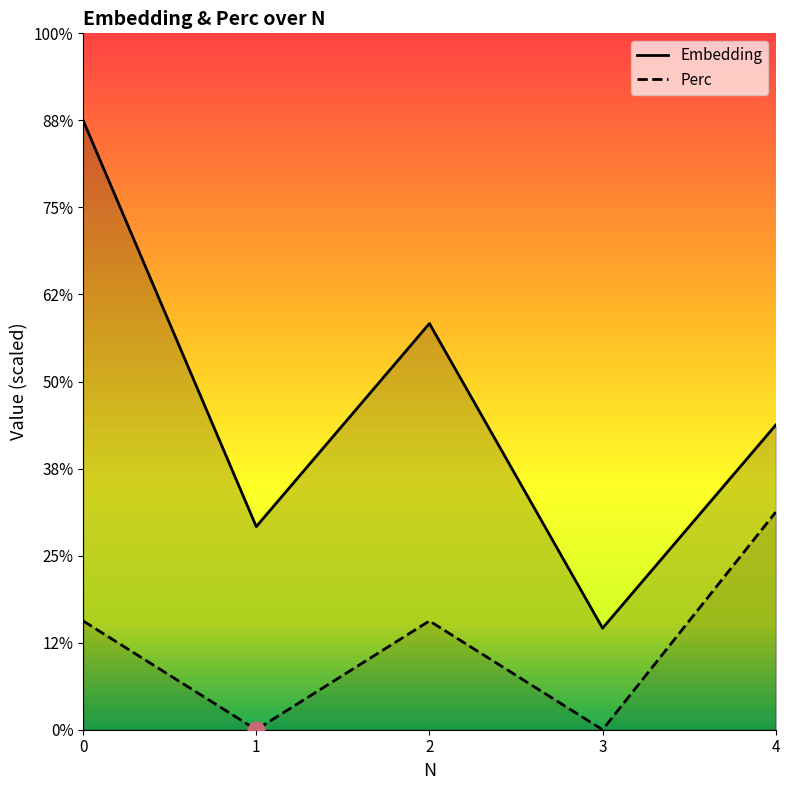

At how many categories does at least one series exceed 222?

1